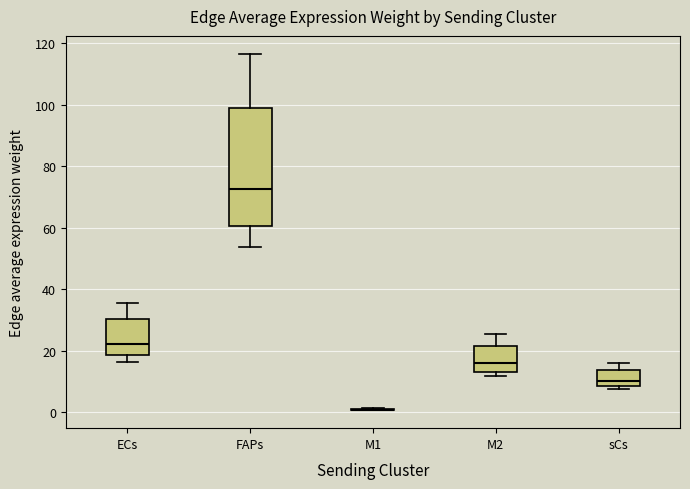

Comparing the boxes themselves (not the whiskers), which one is the tallest?

FAPs